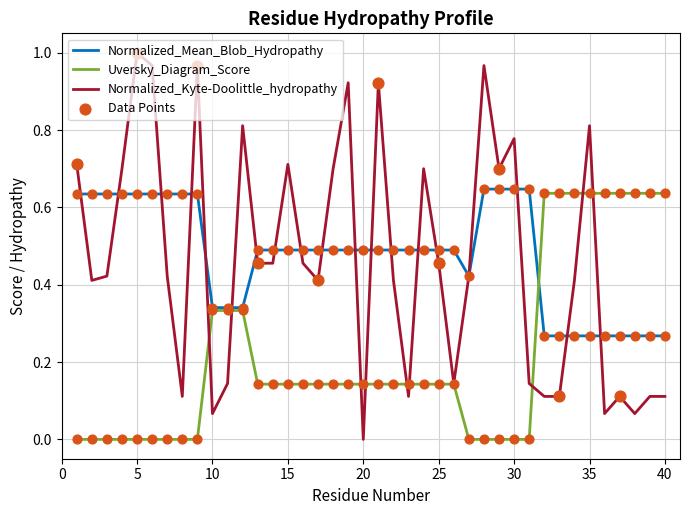

Which series has the widest spread of values?

Normalized_Kyte-Doolittle_hydropathy